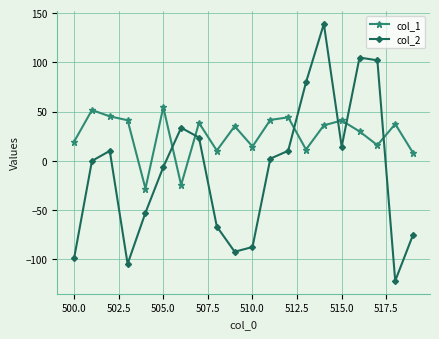

True or false: col_2 has more than 2 points higher than both neighbors.

True